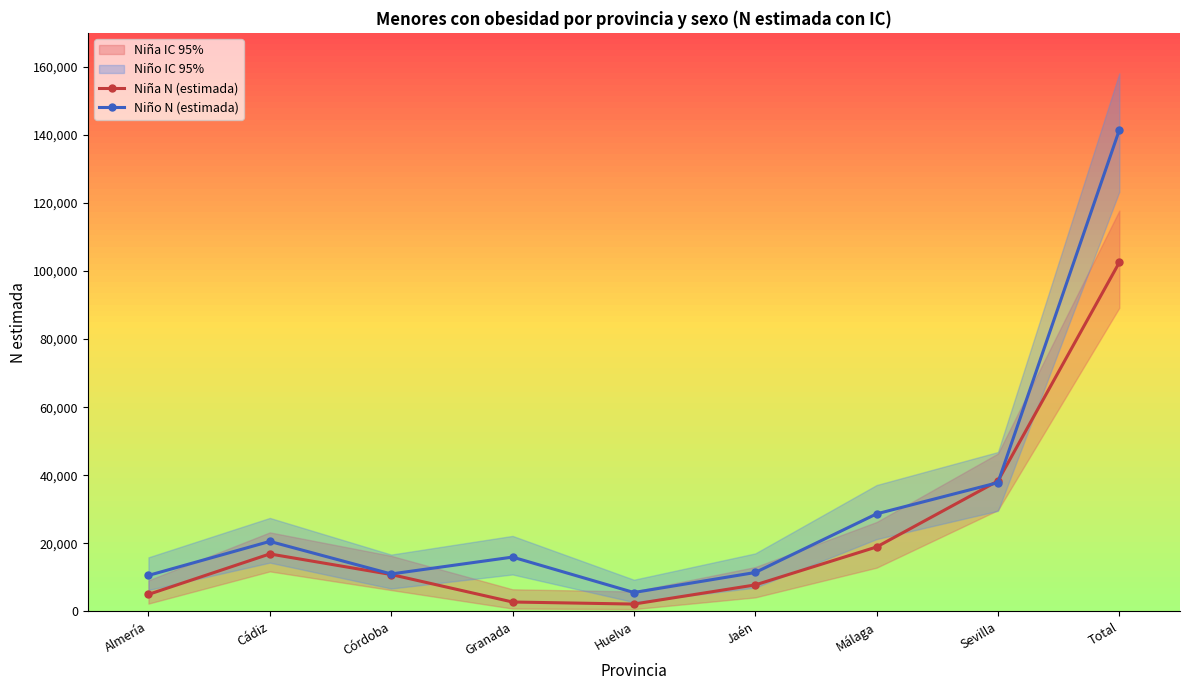

True or false: Niña N (estimada) has a value of 2742 at Granada.

True